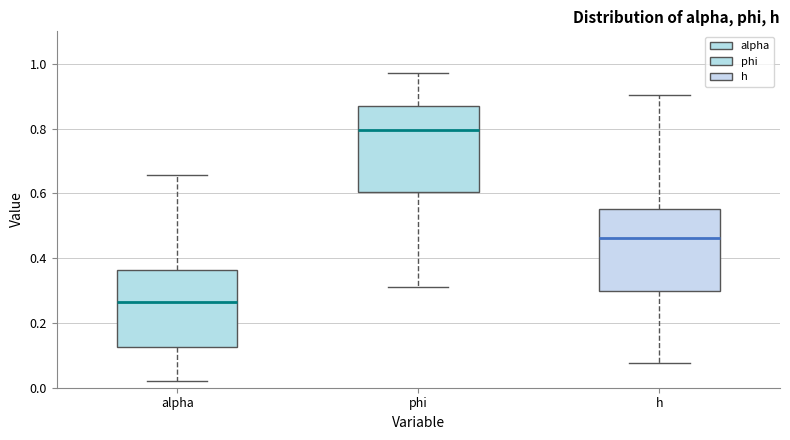

Which box's median line is the highest?

phi